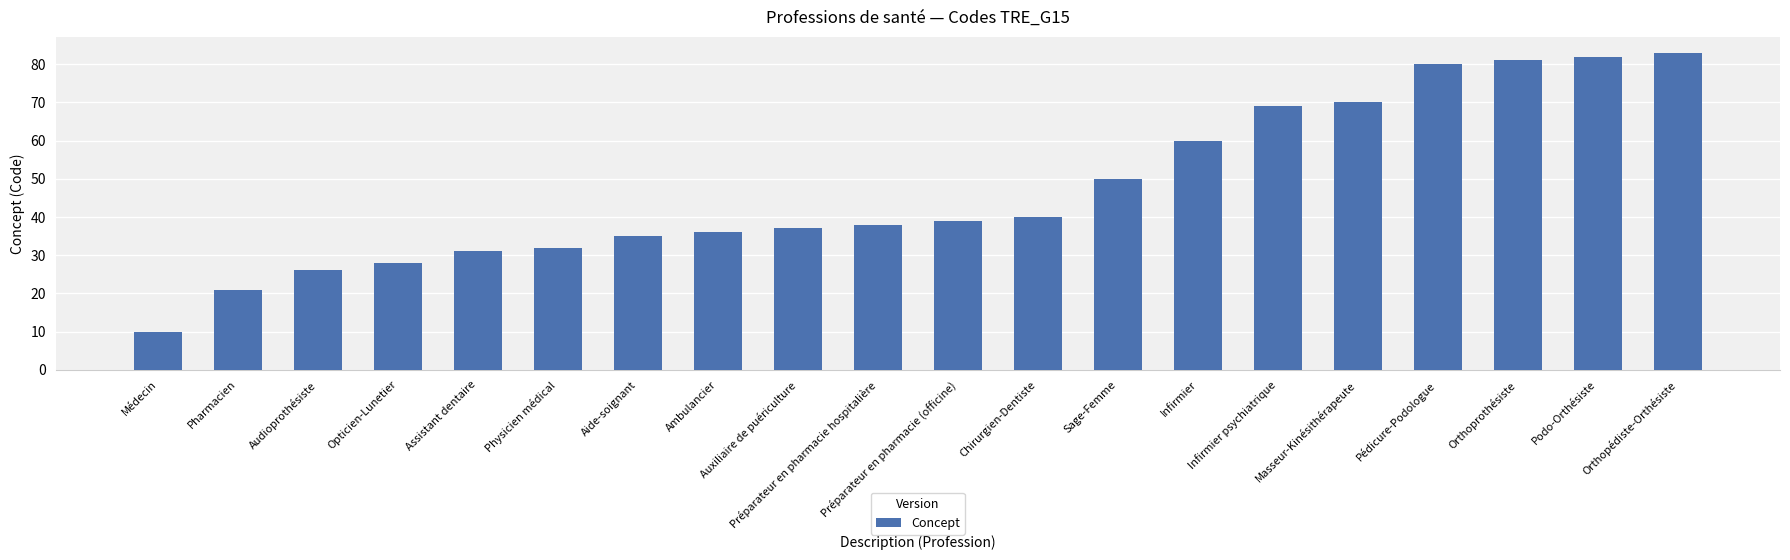

Reading left to right, list all the values displayed in this chart.

10	21	26	28	31	32	35	36	37	38	39	40	50	60	69	70	80	81	82	83